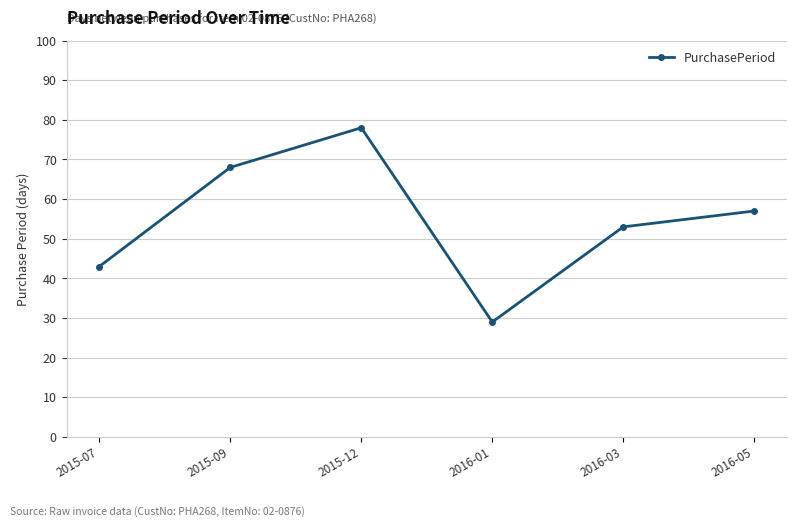

Which has a higher value, 2015-12 or 2015-07?

2015-12